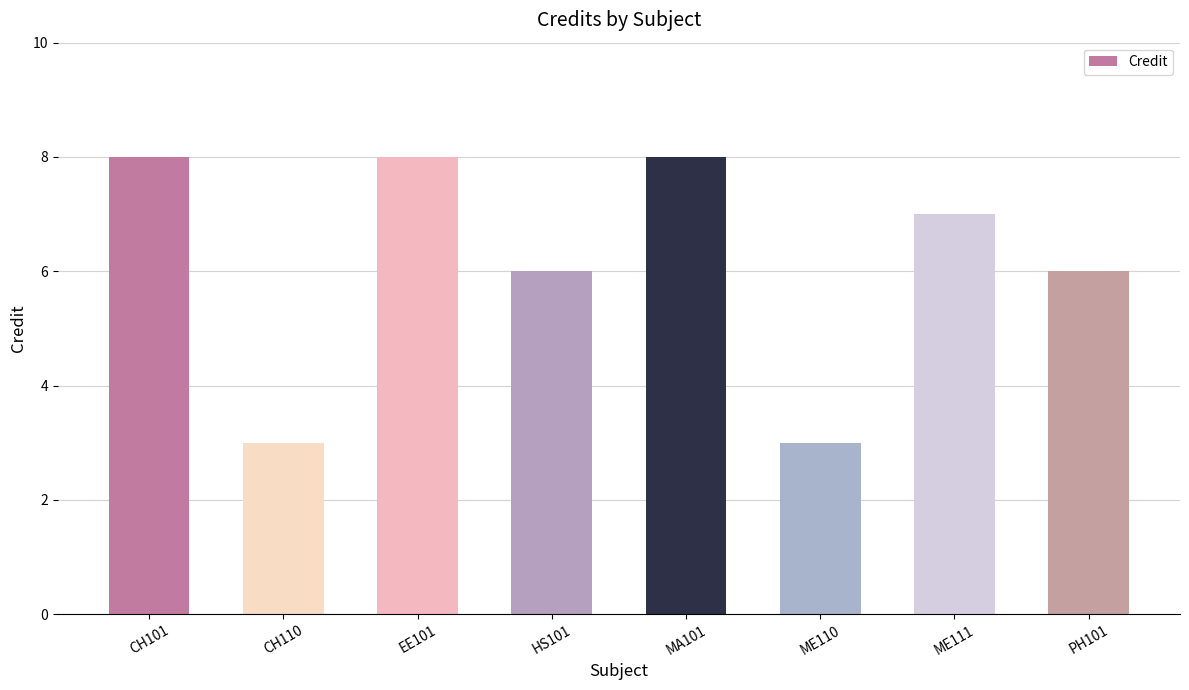

How many series are shown in this chart?

1